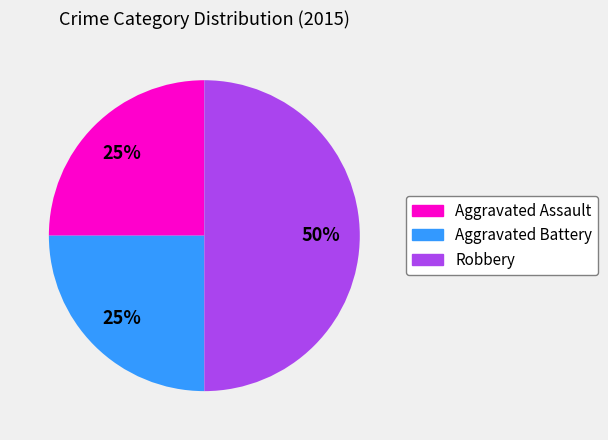

What is the largest slice in the pie chart?

Robbery